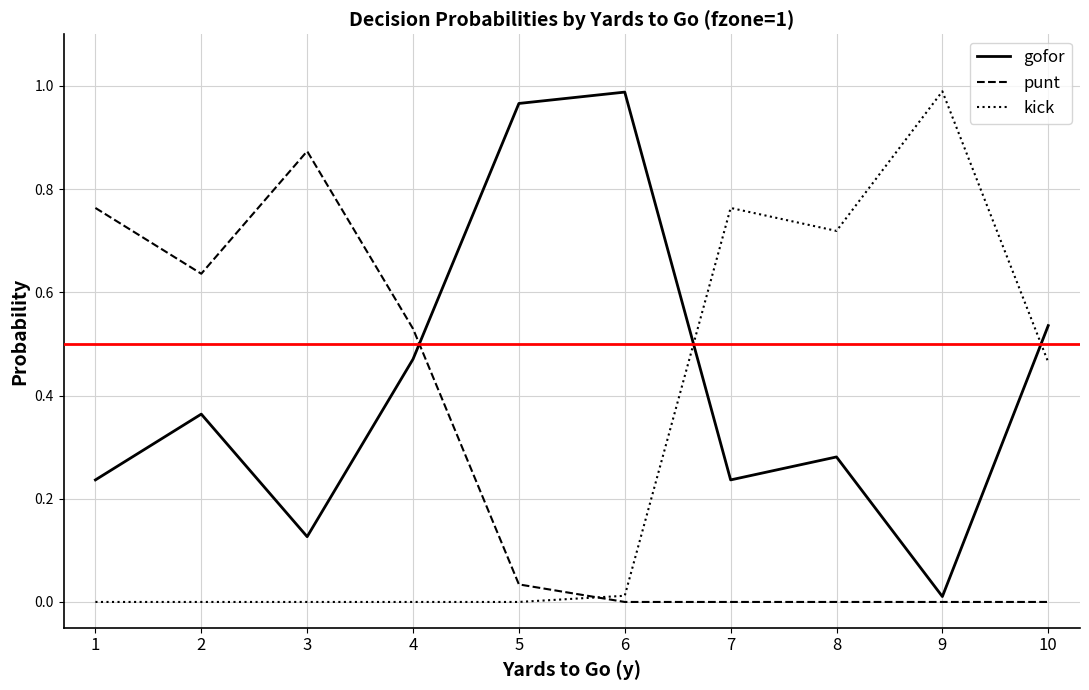

True or false: punt and kick cross at least once.

True